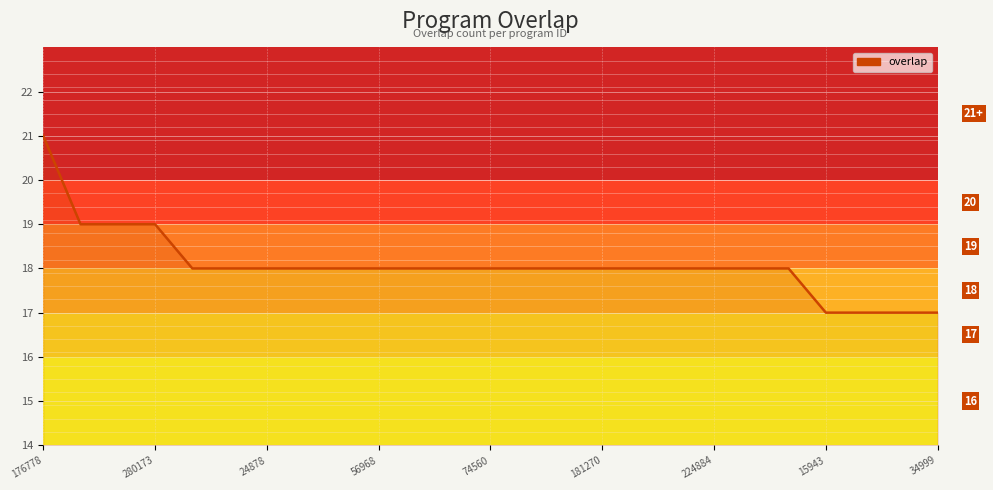

What is the greatest value displayed?

21